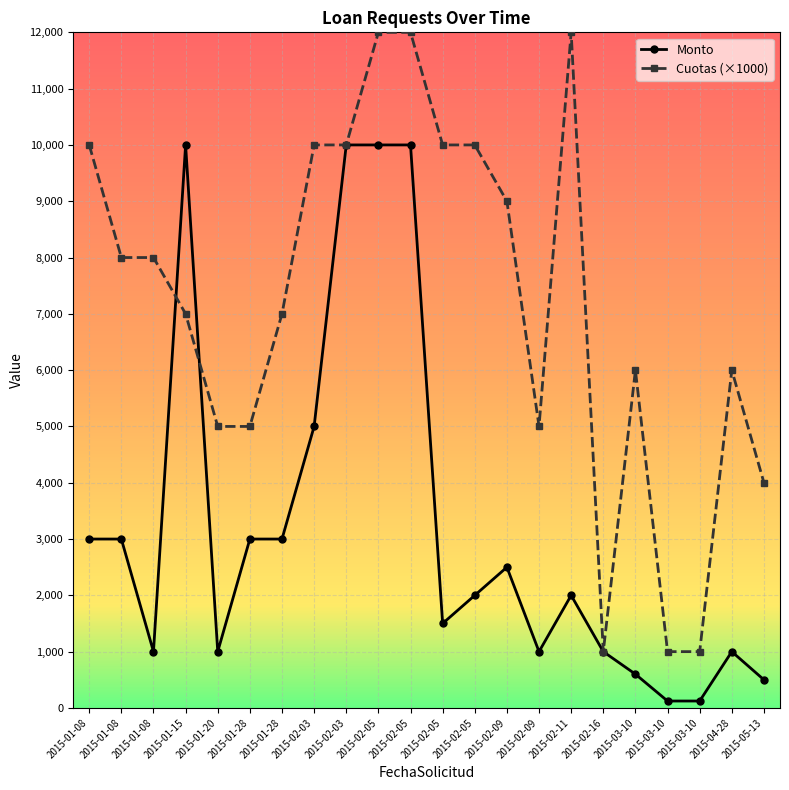

True or false: Cuotas (×1000) has a value of 3282 at 2015-01-08.

False